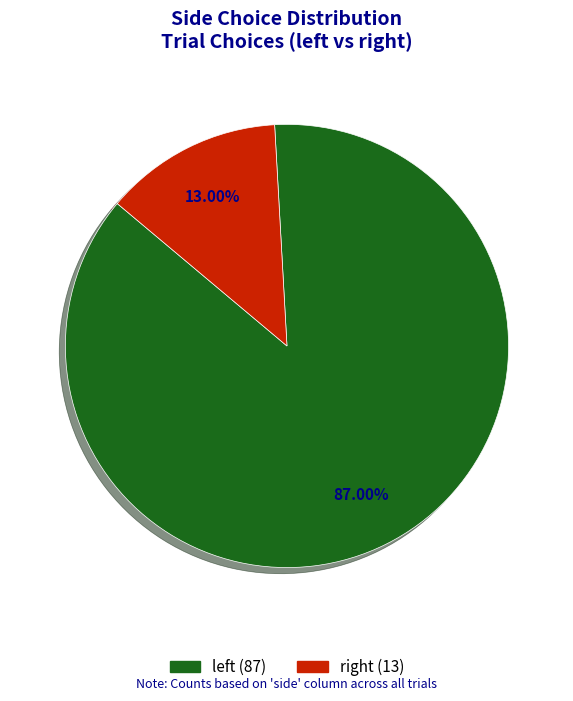

To the nearest percent, what is the difference between the largest and smallest slice percentages?

74%